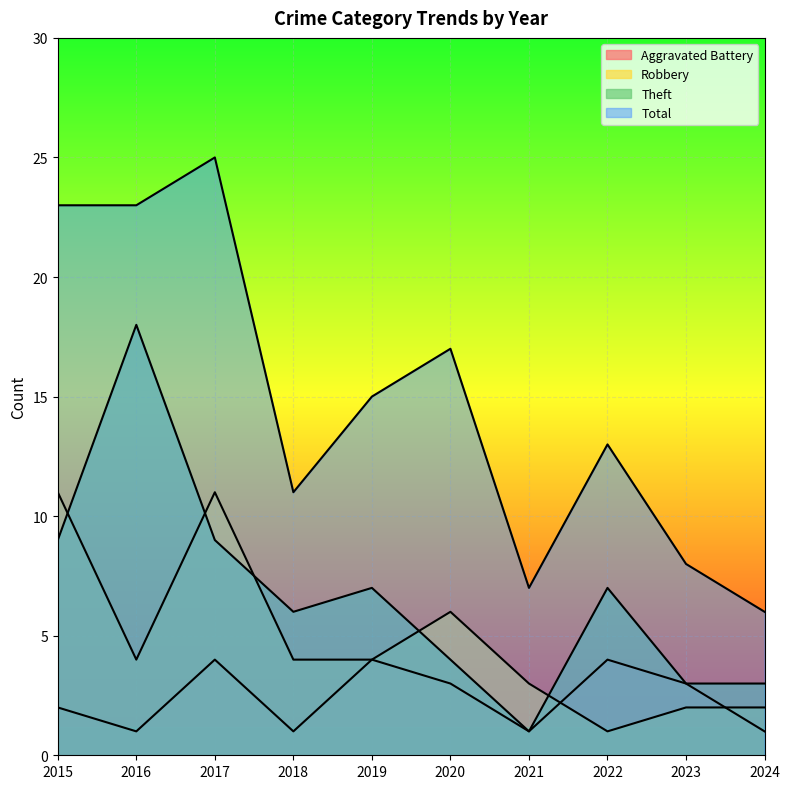

How many distinct data groups are displayed?

4